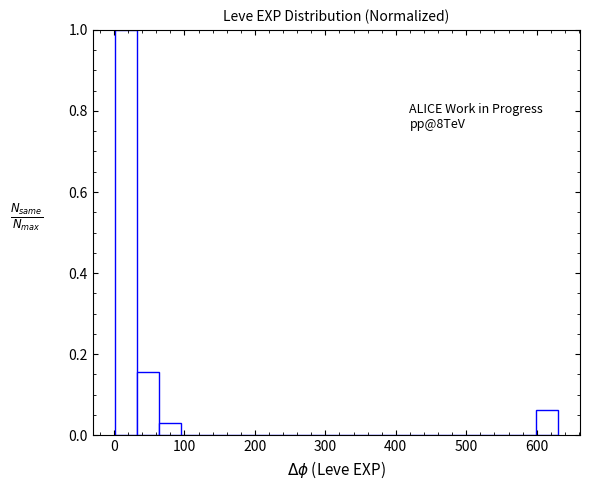

Around what value on the x-axis is the tallest bar? Give the approximate position of its centre, as read against the axis.

20